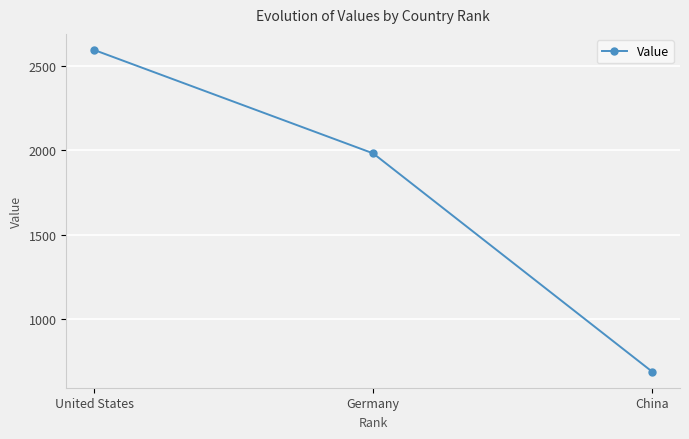

Reading right to left, what are all the values shown in this chart?

China=691	Germany=1981	United States=2592